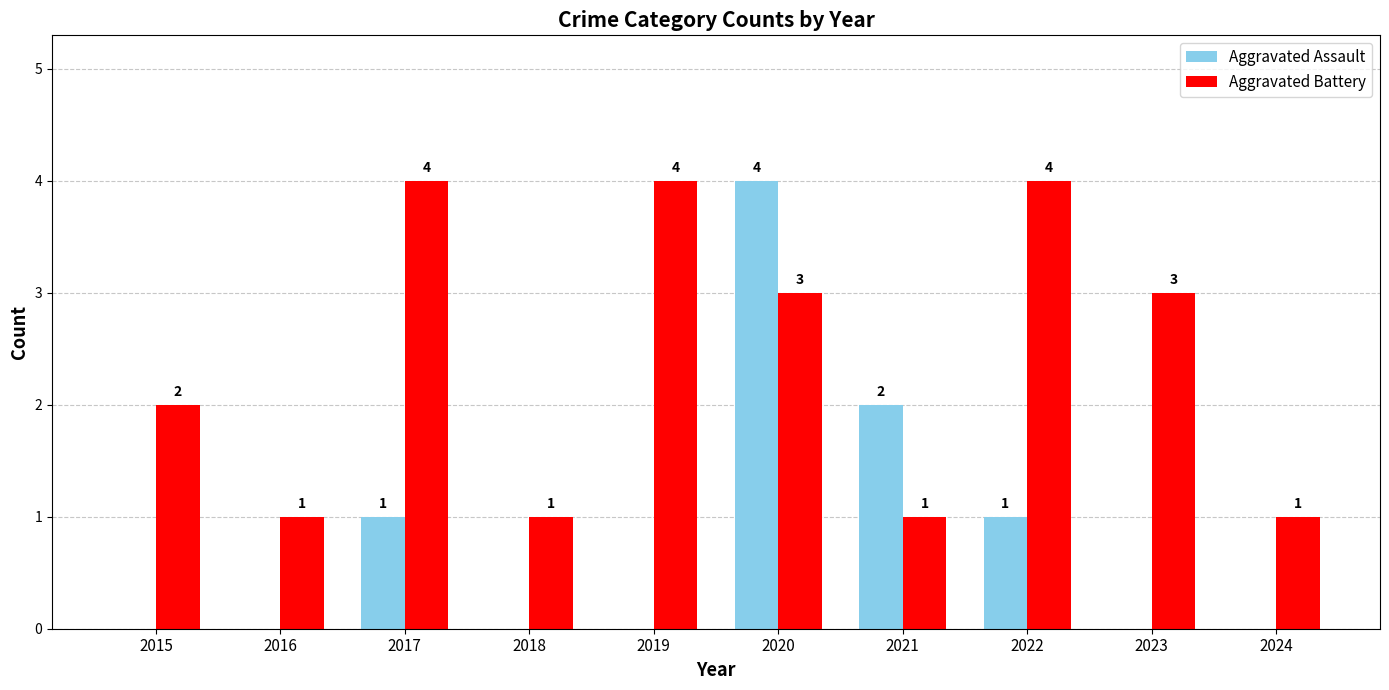

Is the value of Aggravated Assault at 2023 greater than the value of Aggravated Battery at 2016?

No